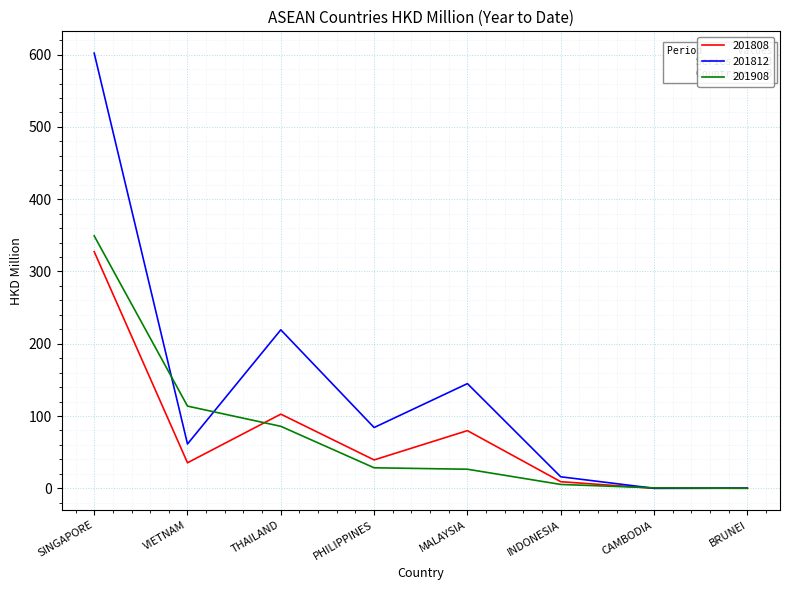

At which label is 201908 closest to 174?

VIETNAM